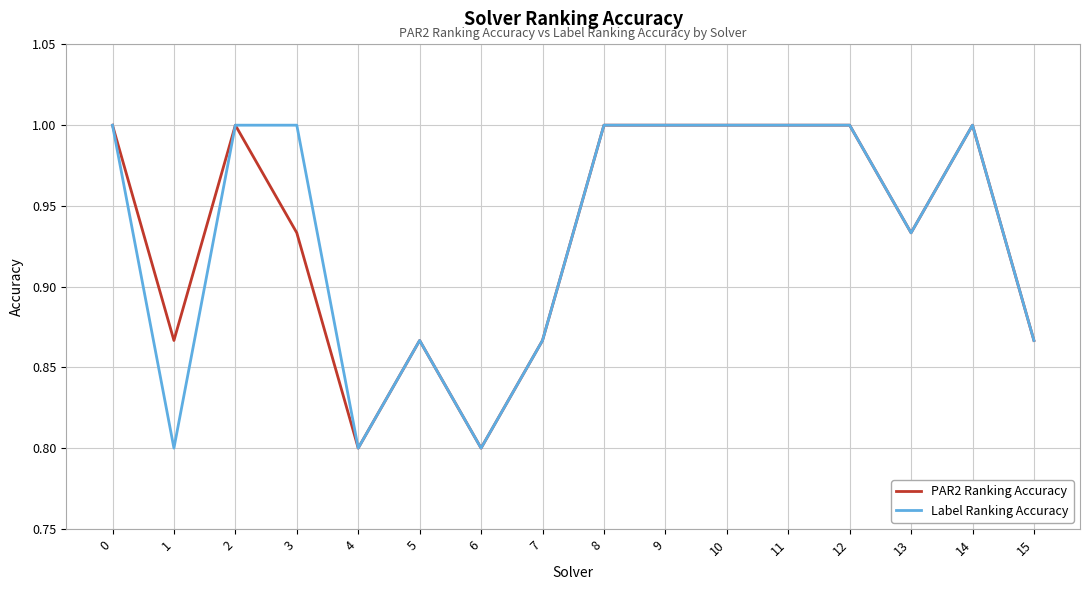

What is the smallest value displayed?

0.8